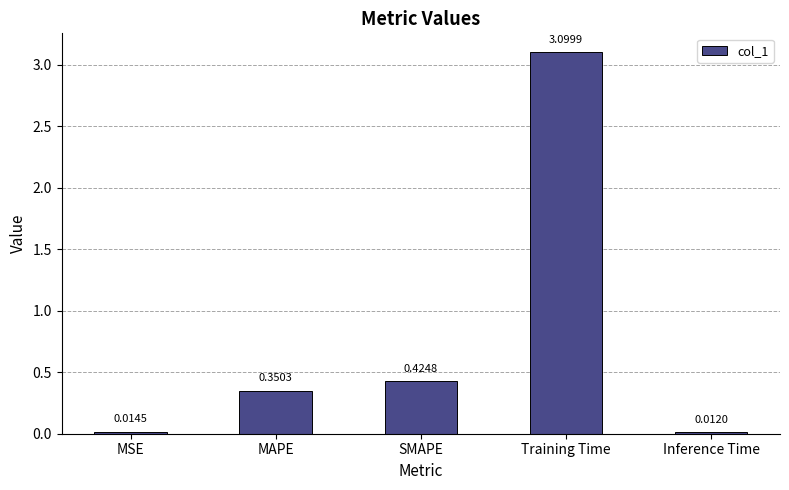

What is the change in value from MSE to Training Time?

+3.1